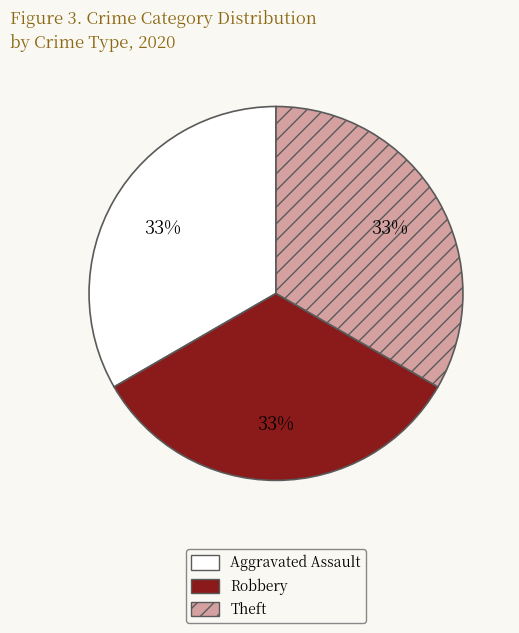

Do Aggravated Assault and Robbery together represent more than half of the pie?

Yes